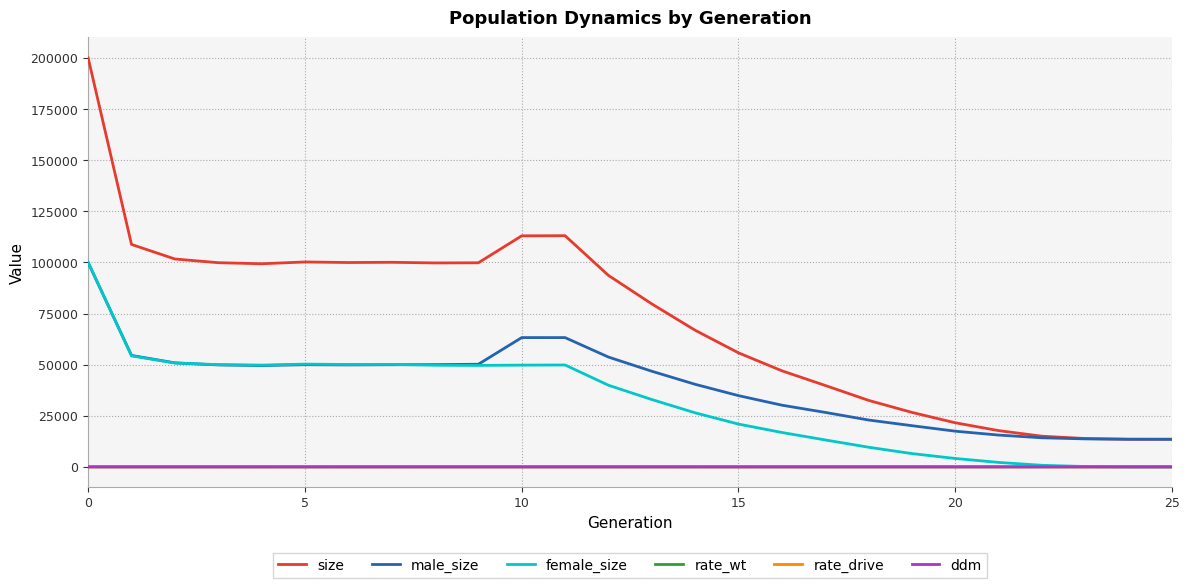

What is the difference between the maximum and minimum values in the female_size series?

100139.0